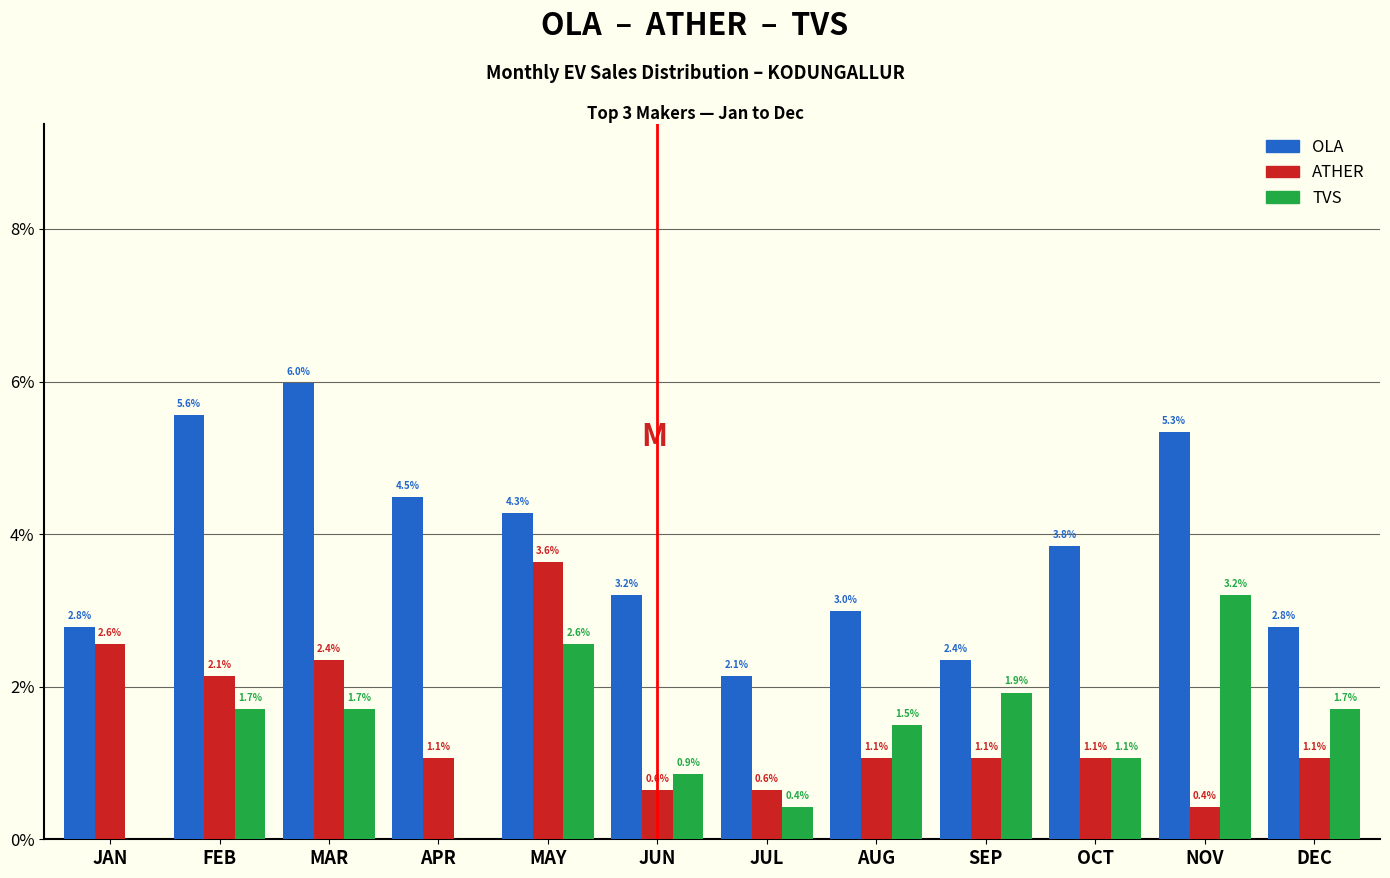

Reading left to right, transcribe all the data shown in this chart.

OLA: JAN=2.8	FEB=5.6	MAR=6.0	APR=4.5	MAY=4.3	JUN=3.2	JUL=2.1	AUG=3.0	SEP=2.4	OCT=3.8	NOV=5.3	DEC=2.8
ATHER: JAN=2.6	FEB=2.1	MAR=2.4	APR=1.1	MAY=3.6	JUN=0.6	JUL=0.6	AUG=1.1	SEP=1.1	OCT=1.1	NOV=0.4	DEC=1.1
TVS: JAN=0.0	FEB=1.7	MAR=1.7	APR=0.0	MAY=2.6	JUN=0.9	JUL=0.4	AUG=1.5	SEP=1.9	OCT=1.1	NOV=3.2	DEC=1.7